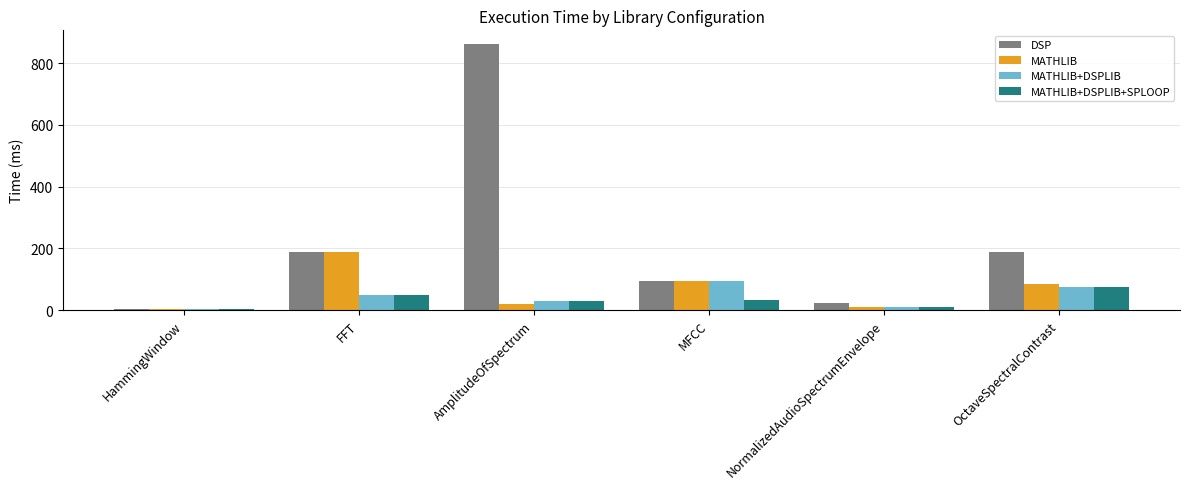

Which series changed the most between HammingWindow and OctaveSpectralContrast?

DSP